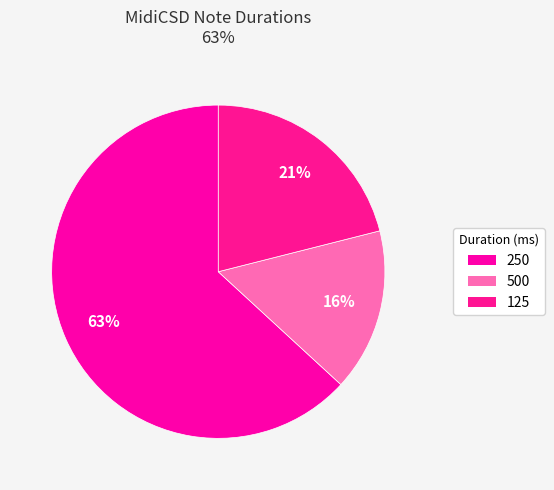

Count the number of slices in the pie.

3